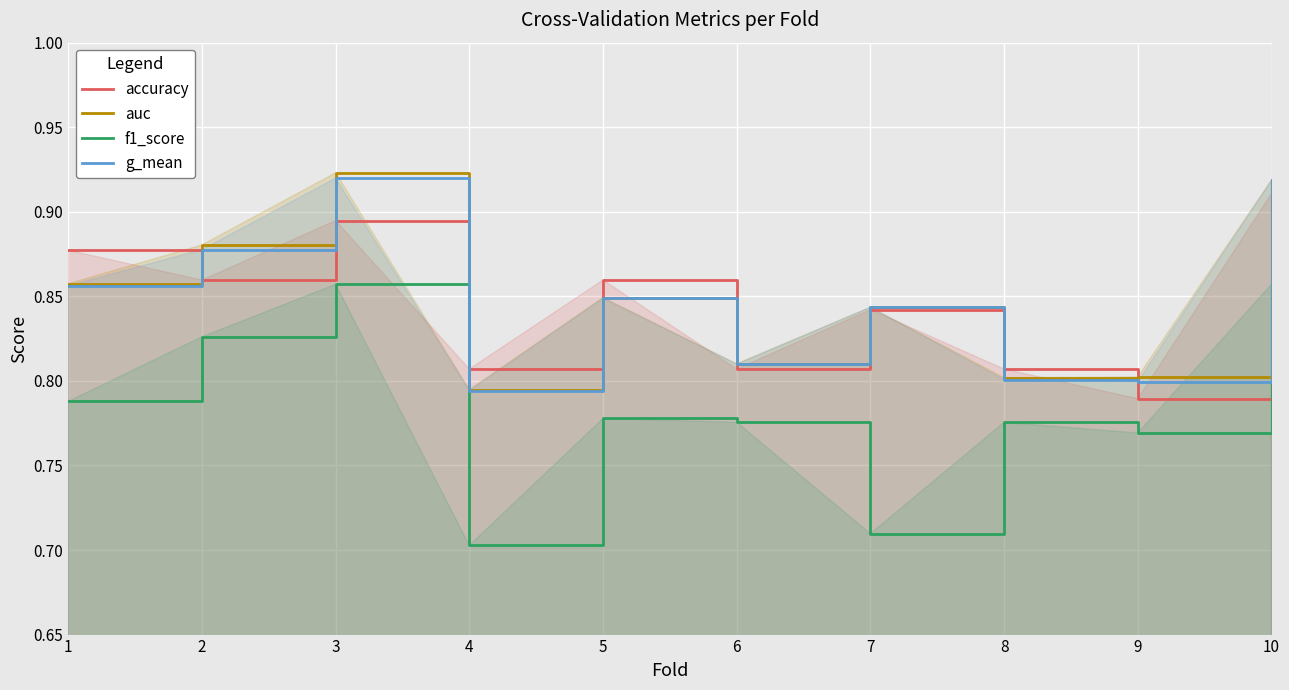

Rank the categories by auc value from highest to lowest.

3, 10, 2, 1, 5, 7, 6, 9, 8, 4